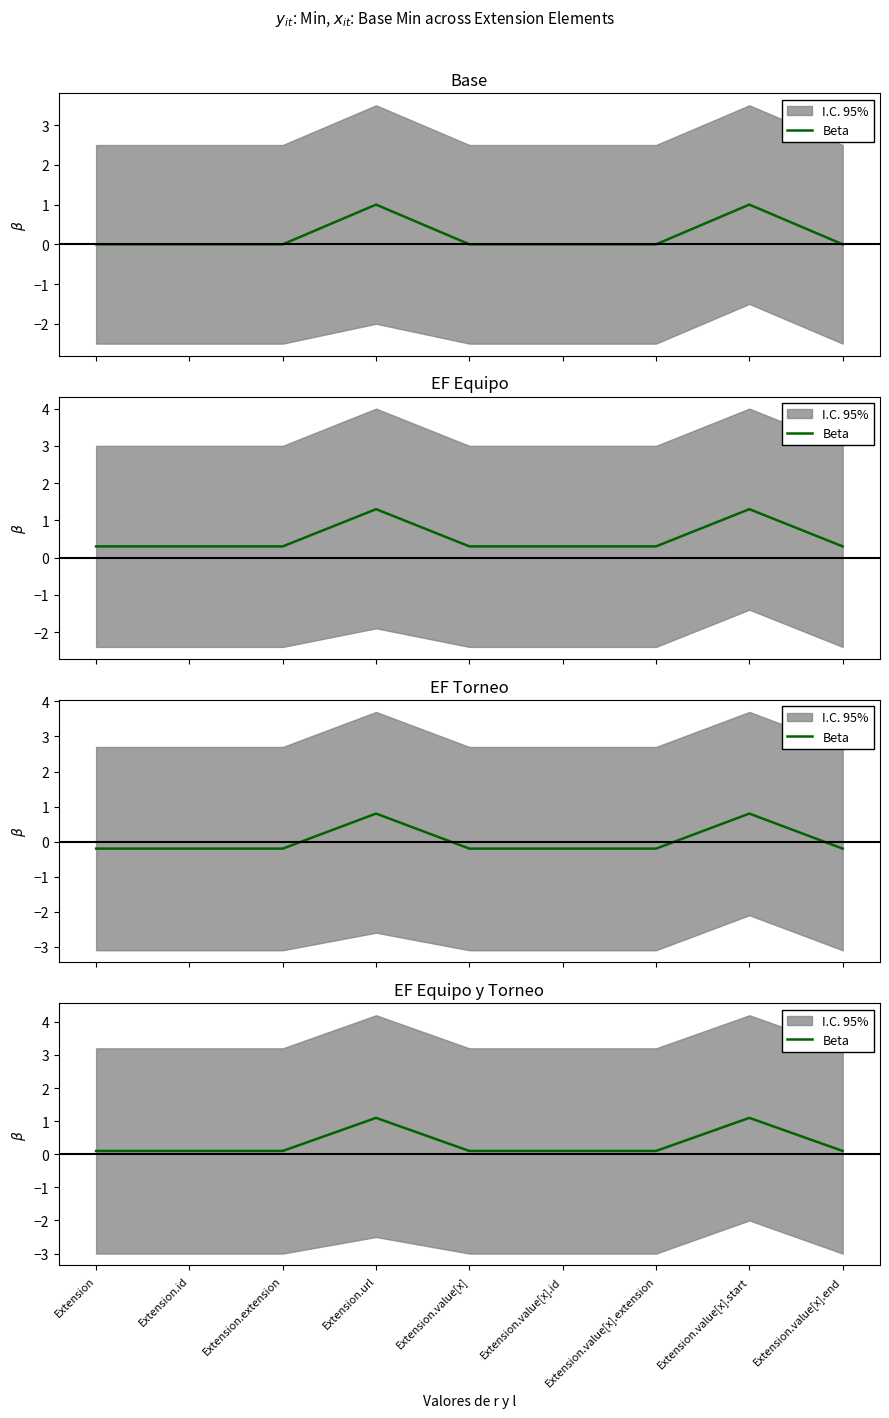

Reading right to left, what are all the values shown in this chart?

0.1	1.1	0.1	0.1	0.1	1.1	0.1	0.1	0.1